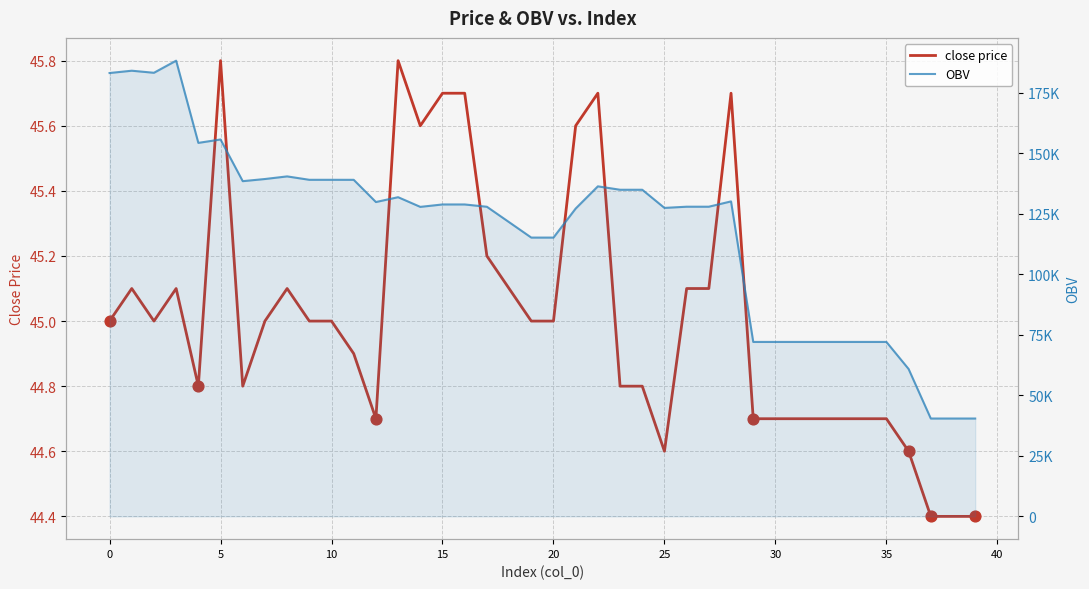

What are all the series names shown in the legend?

close price, OBV